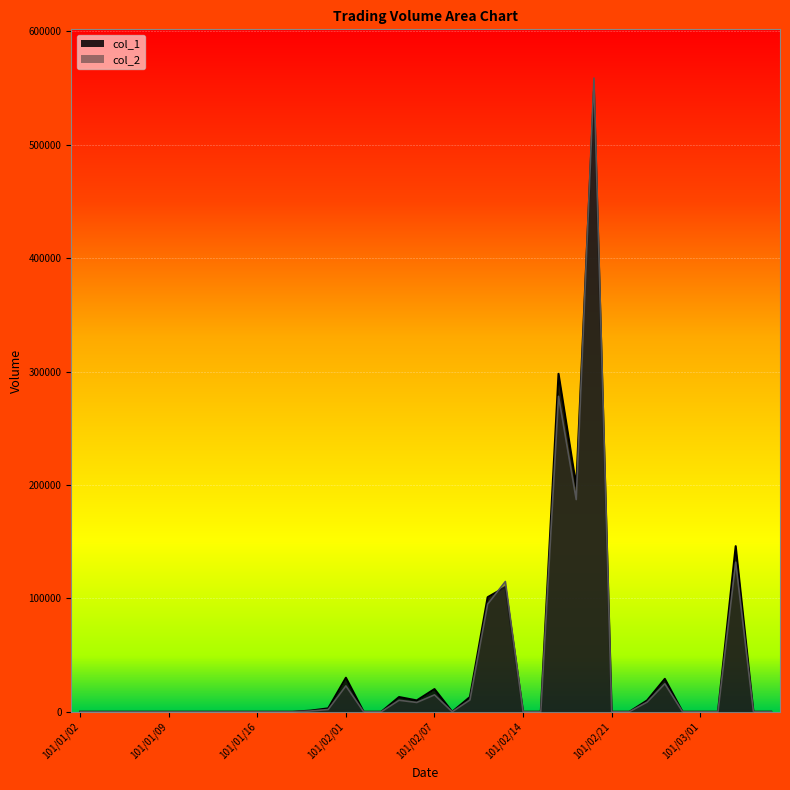

Which series has the largest total across all categories?

col_1